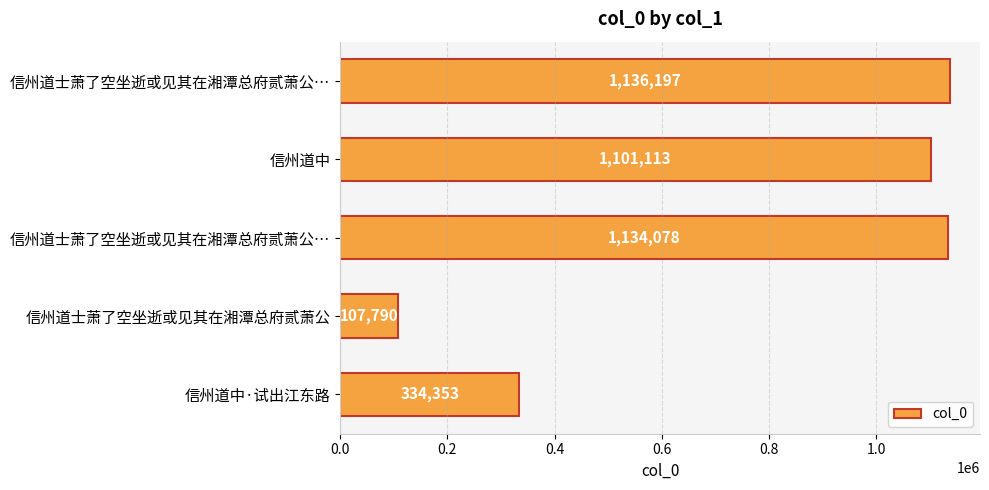

What is the average value?

762706